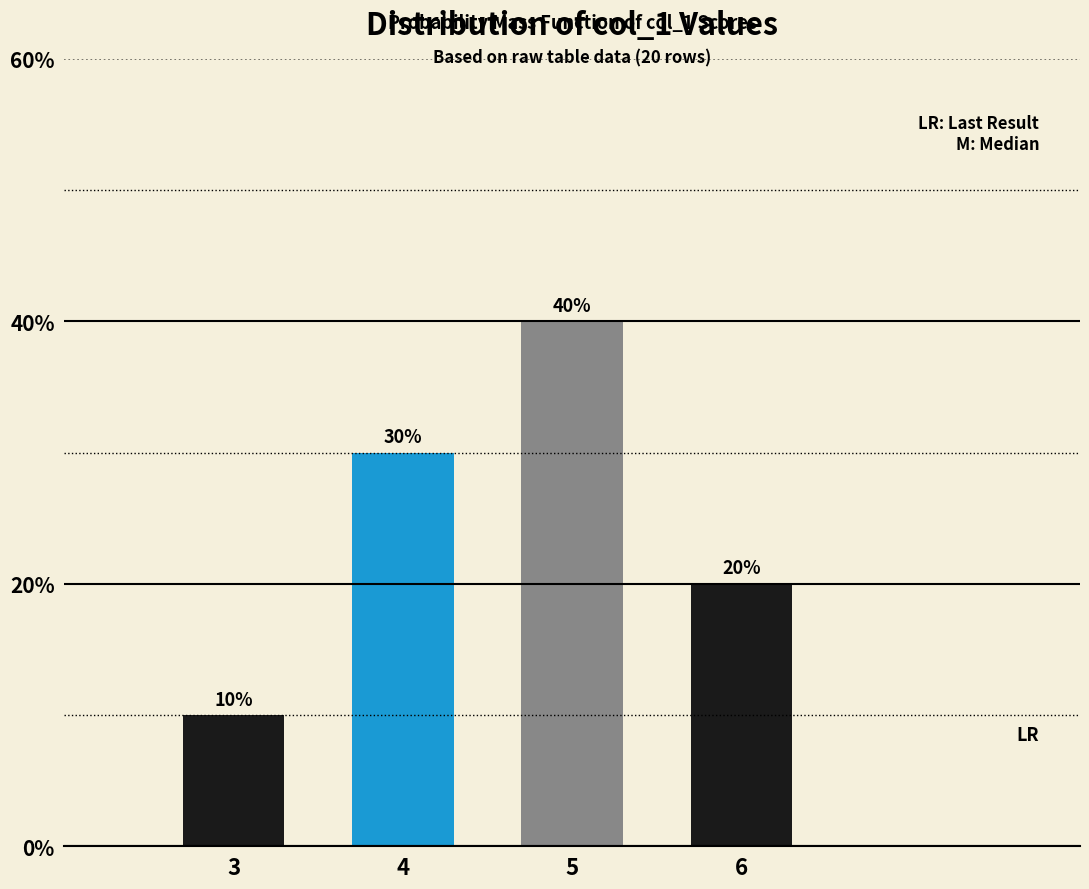

Reading right to left, transcribe all the data shown in this chart.

6=20	5=40	4=30	3=10